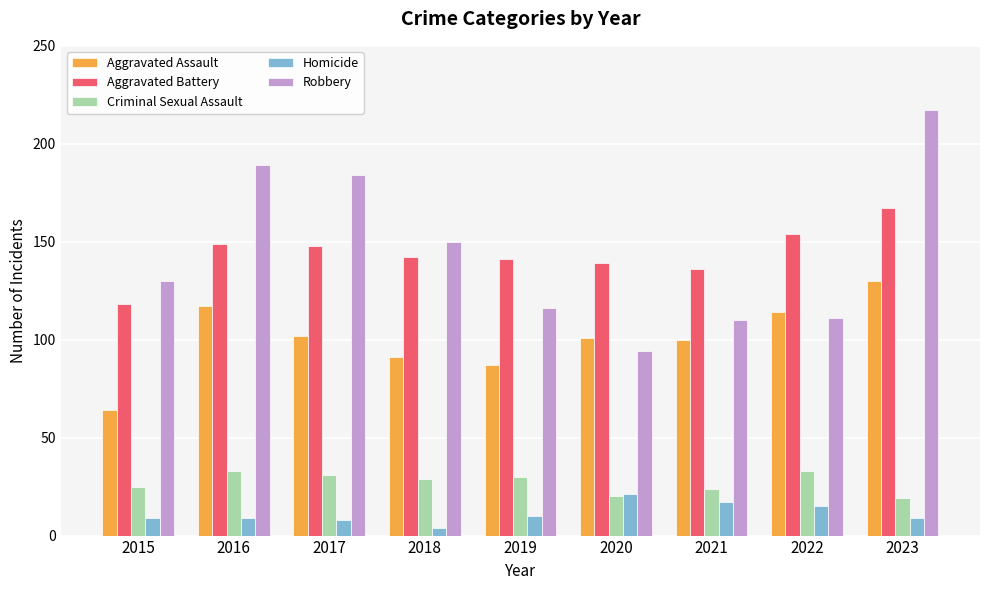

The value of Homicide at 2023 is 9. True or false?

True